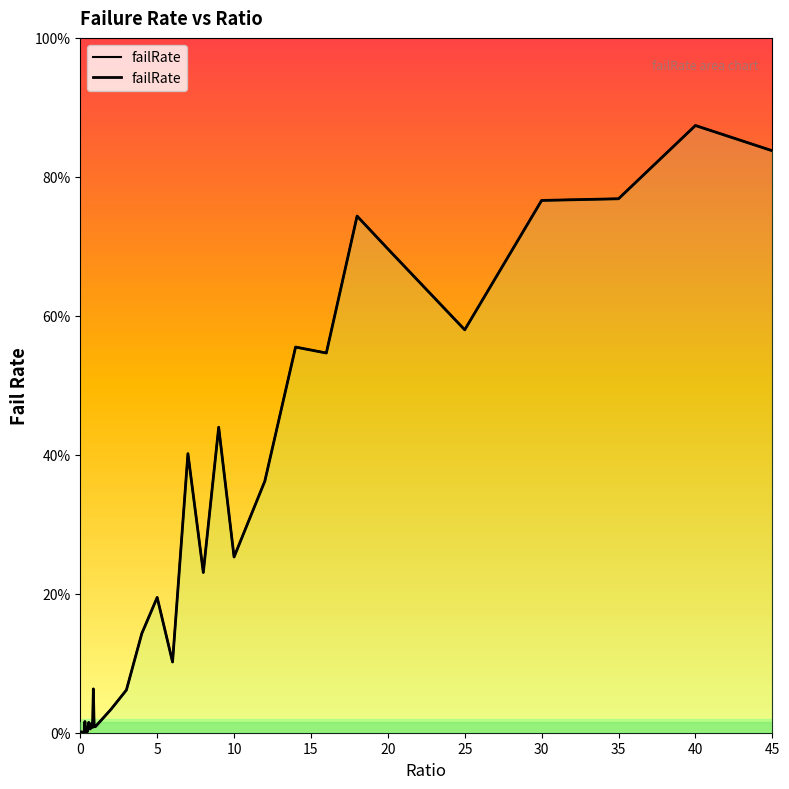

Which category has the highest value across all series?

40